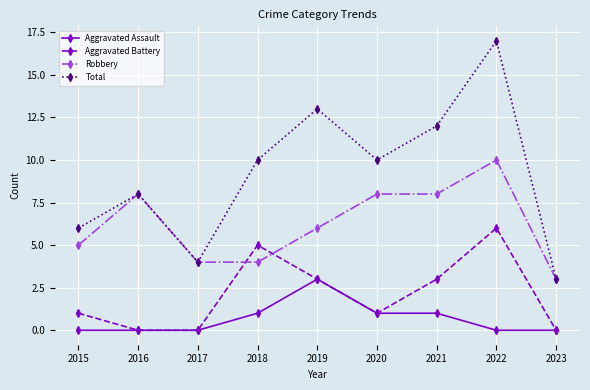

Rank the series at 2015 from lowest to highest value.

Aggravated Assault, Aggravated Battery, Robbery, Total